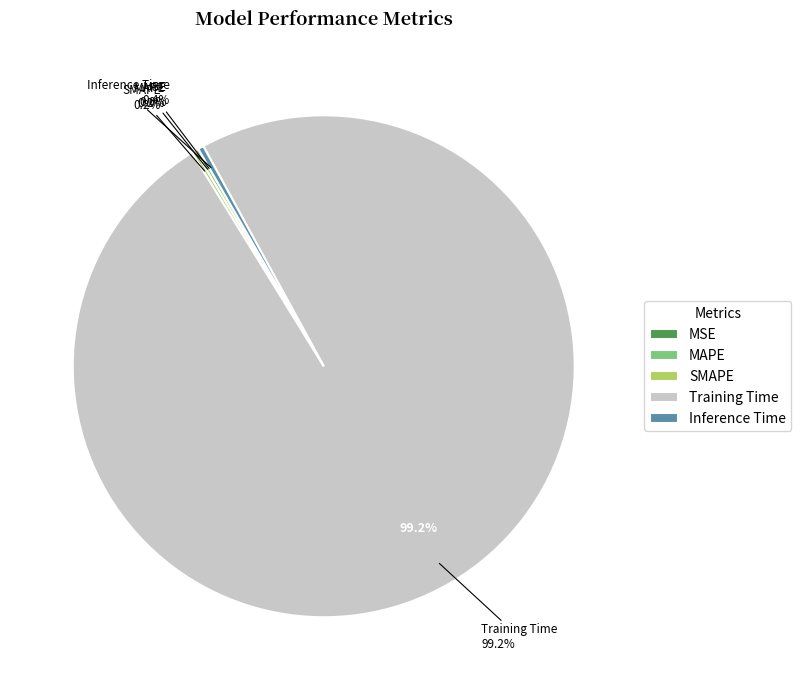

Is it true that MAPE is 0% of the pie?

True